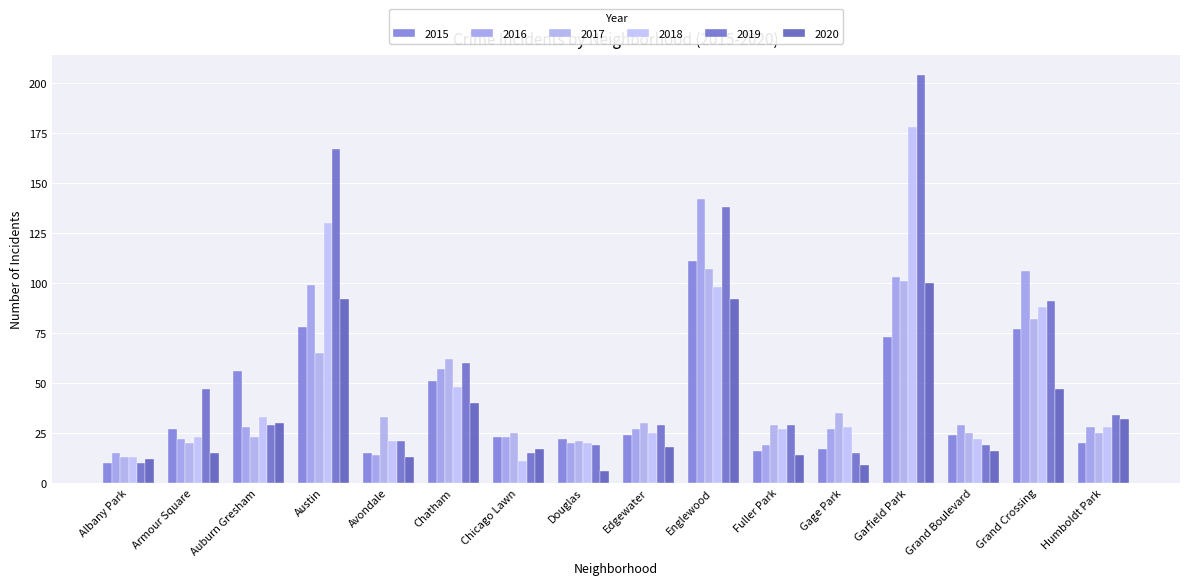

Reading left to right, extract all data points from this chart.

2015: Albany Park=10	Armour Square=27	Auburn Gresham=56	Austin=78	Avondale=15	Chatham=51	Chicago Lawn=23	Douglas=22	Edgewater=24	Englewood=111	Fuller Park=16	Gage Park=17	Garfield Park=73	Grand Boulevard=24	Grand Crossing=77	Humboldt Park=20
2016: Albany Park=15	Armour Square=22	Auburn Gresham=28	Austin=99	Avondale=14	Chatham=57	Chicago Lawn=23	Douglas=20	Edgewater=27	Englewood=142	Fuller Park=19	Gage Park=27	Garfield Park=103	Grand Boulevard=29	Grand Crossing=106	Humboldt Park=28
2017: Albany Park=13	Armour Square=20	Auburn Gresham=23	Austin=65	Avondale=33	Chatham=62	Chicago Lawn=25	Douglas=21	Edgewater=30	Englewood=107	Fuller Park=29	Gage Park=35	Garfield Park=101	Grand Boulevard=25	Grand Crossing=82	Humboldt Park=25
2018: Albany Park=13	Armour Square=23	Auburn Gresham=33	Austin=130	Avondale=21	Chatham=48	Chicago Lawn=11	Douglas=20	Edgewater=25	Englewood=98	Fuller Park=27	Gage Park=28	Garfield Park=178	Grand Boulevard=22	Grand Crossing=88	Humboldt Park=28
2019: Albany Park=10	Armour Square=47	Auburn Gresham=29	Austin=167	Avondale=21	Chatham=60	Chicago Lawn=15	Douglas=19	Edgewater=29	Englewood=138	Fuller Park=29	Gage Park=15	Garfield Park=204	Grand Boulevard=19	Grand Crossing=91	Humboldt Park=34
2020: Albany Park=12	Armour Square=15	Auburn Gresham=30	Austin=92	Avondale=13	Chatham=40	Chicago Lawn=17	Douglas=6	Edgewater=18	Englewood=92	Fuller Park=14	Gage Park=9	Garfield Park=100	Grand Boulevard=16	Grand Crossing=47	Humboldt Park=32